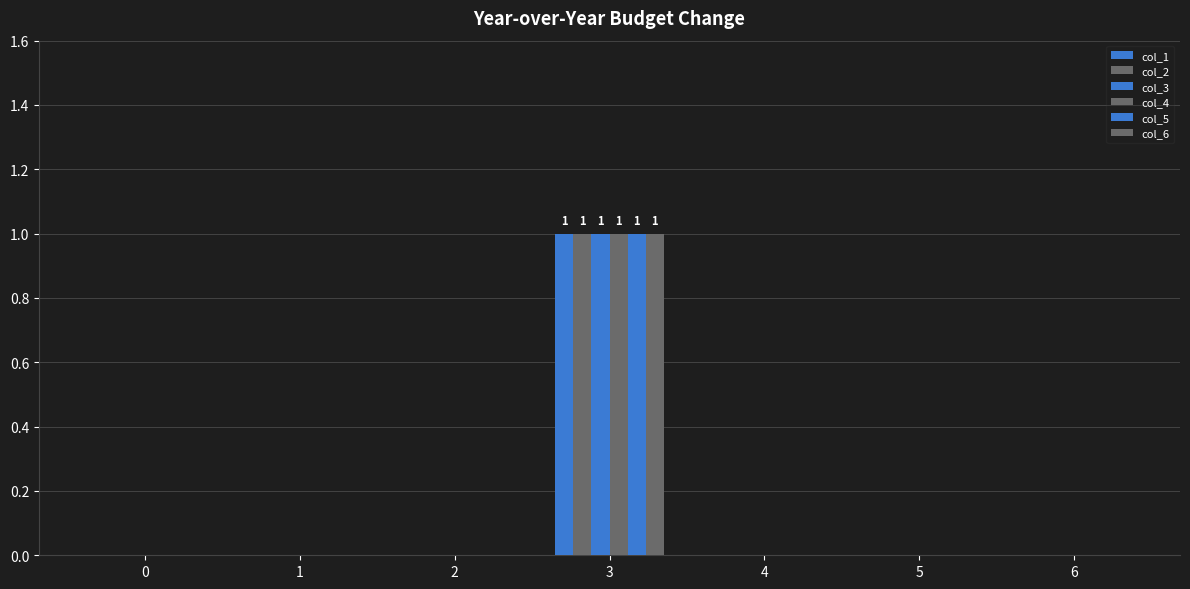

Reading left to right, what are all the values shown in this chart?

col_1: 0=0	1=0	2=0	3=1	4=0	5=0	6=0
col_2: 0=0	1=0	2=0	3=1	4=0	5=0	6=0
col_3: 0=0	1=0	2=0	3=1	4=0	5=0	6=0
col_4: 0=0	1=0	2=0	3=1	4=0	5=0	6=0
col_5: 0=0	1=0	2=0	3=1	4=0	5=0	6=0
col_6: 0=0	1=0	2=0	3=1	4=0	5=0	6=0